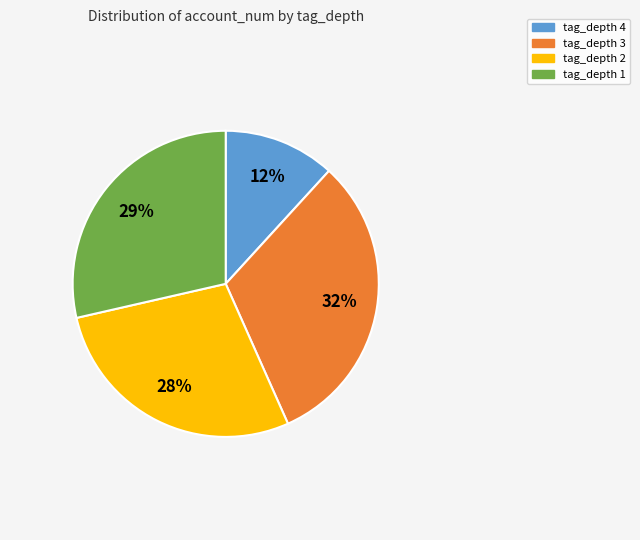

True or false: tag_depth 3 accounts for 32% of the total.

True